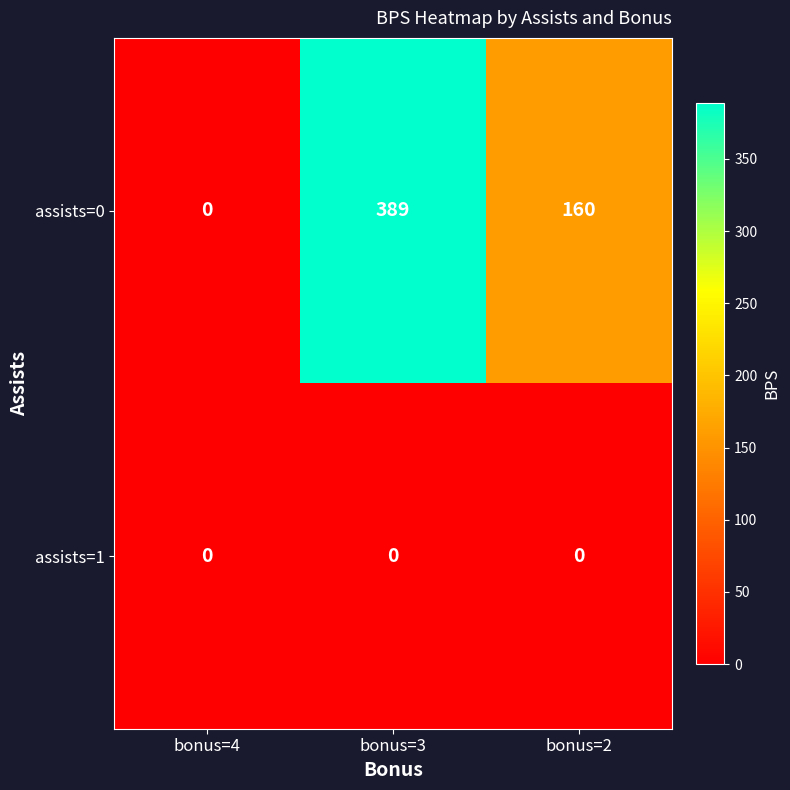

At bonus=3, list the series in order from smallest to largest.

assists=1, assists=0